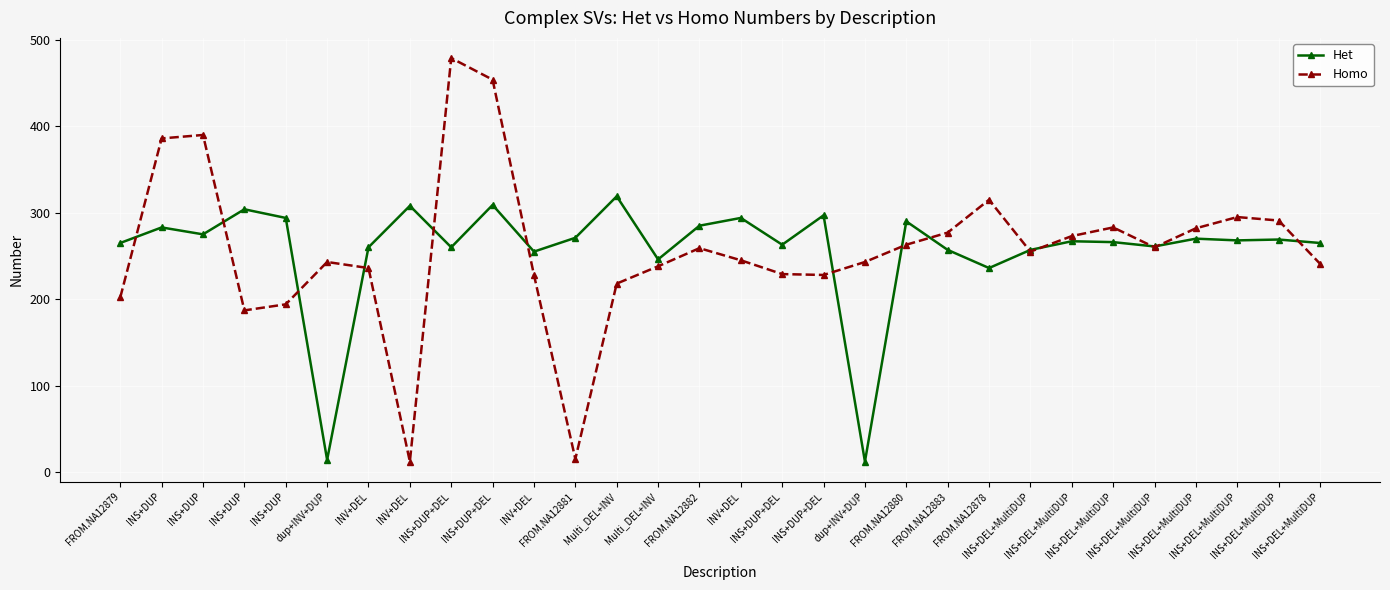

Where is the first local maximum for Het?

INS+DUP